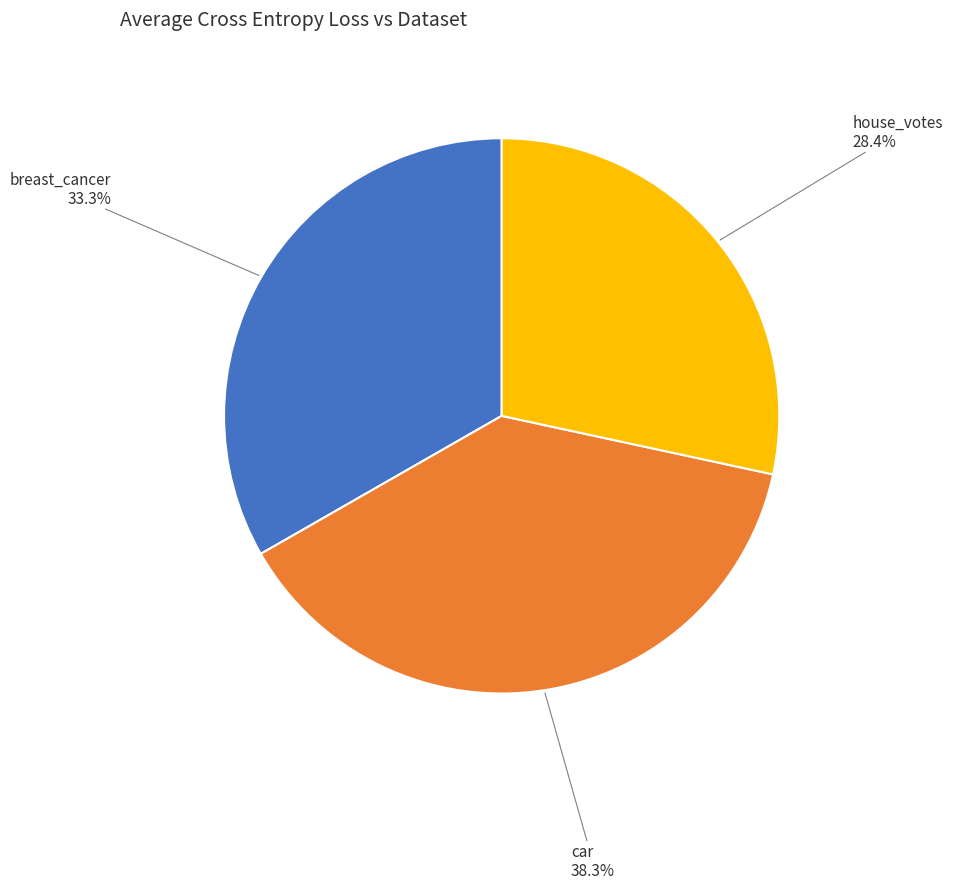

How many segments does this pie chart have?

3